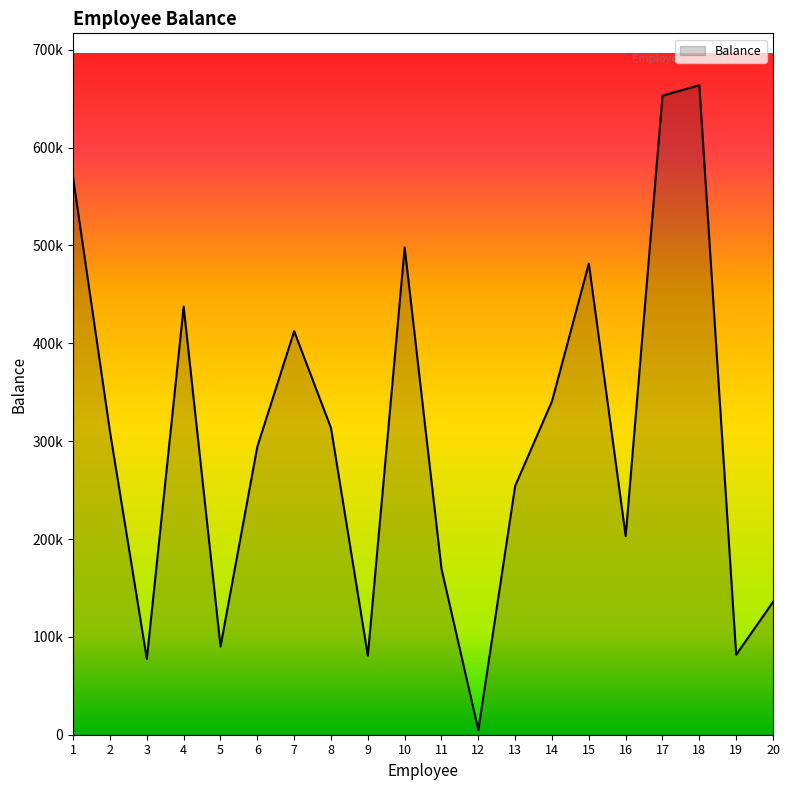

How many interior local peaks (higher than both neighbors) does the data have?

5